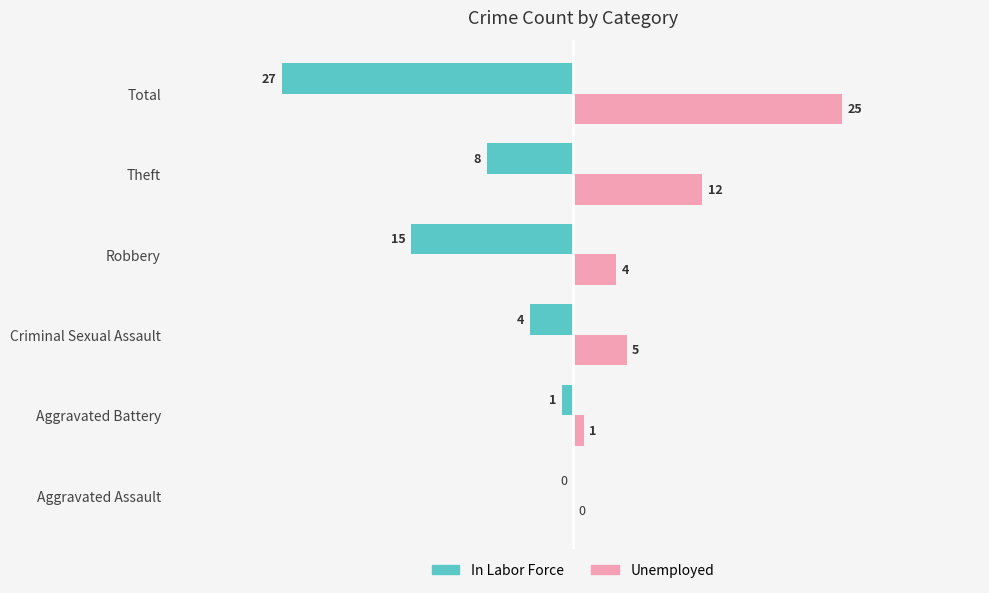

Which category has the highest value across all series?

Total